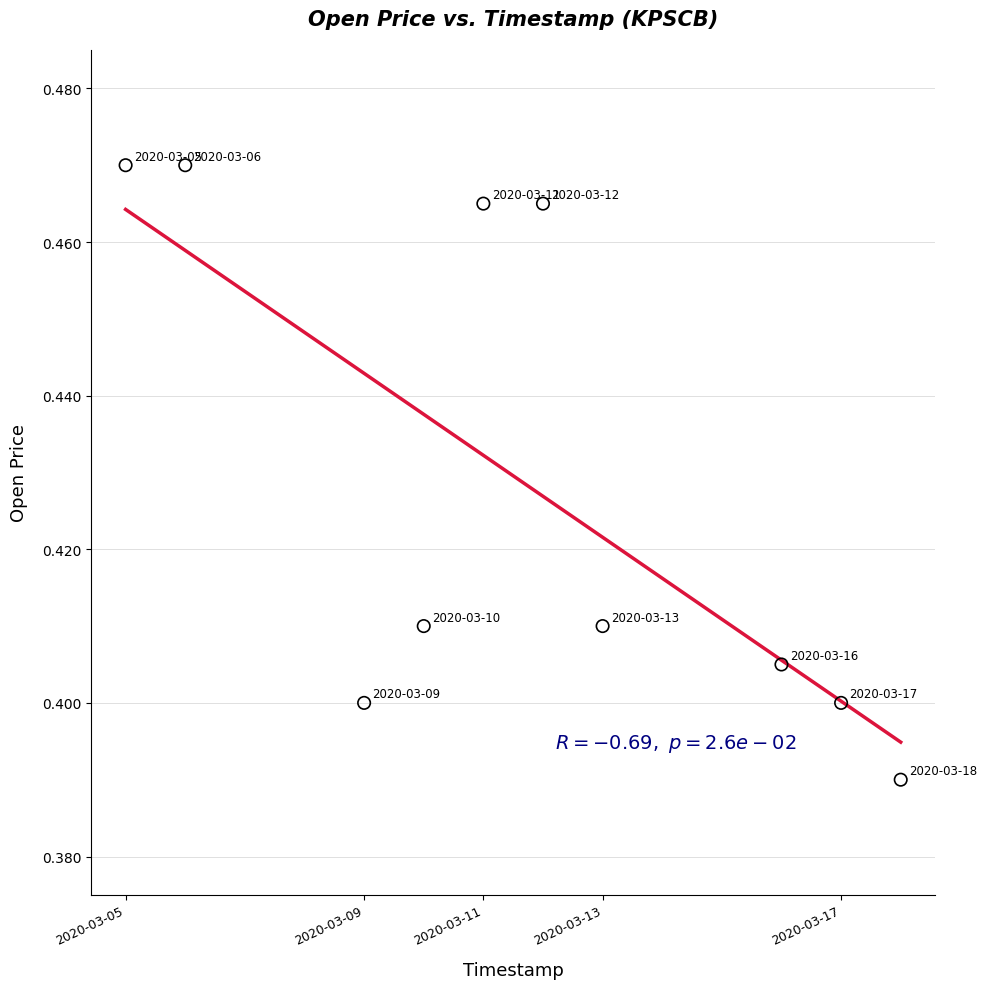

What is the range of X values (max minus min)?

1123200.0